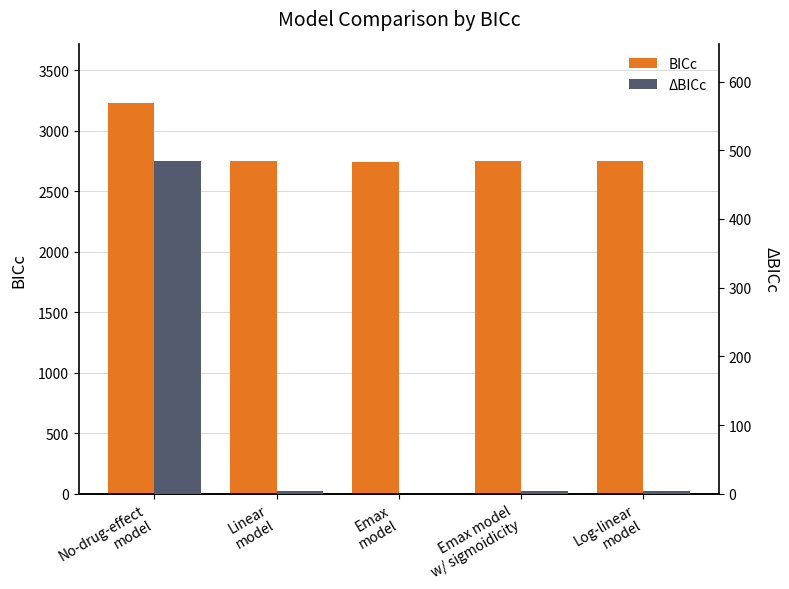

How many bars are there in total?

10